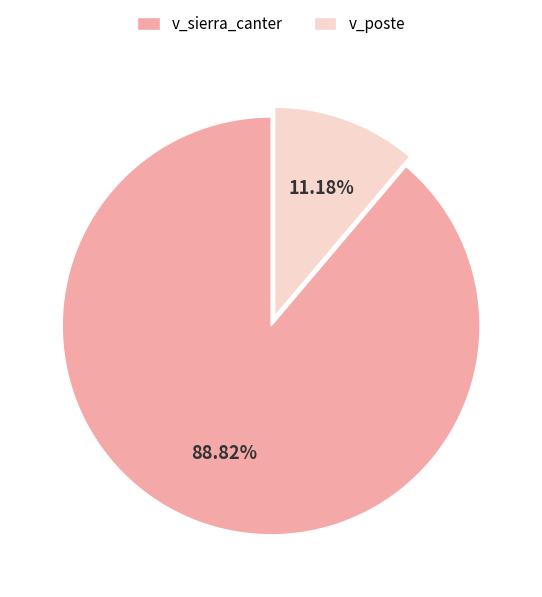

Rank the categories by value from lowest to highest.

v_poste, v_sierra_canter